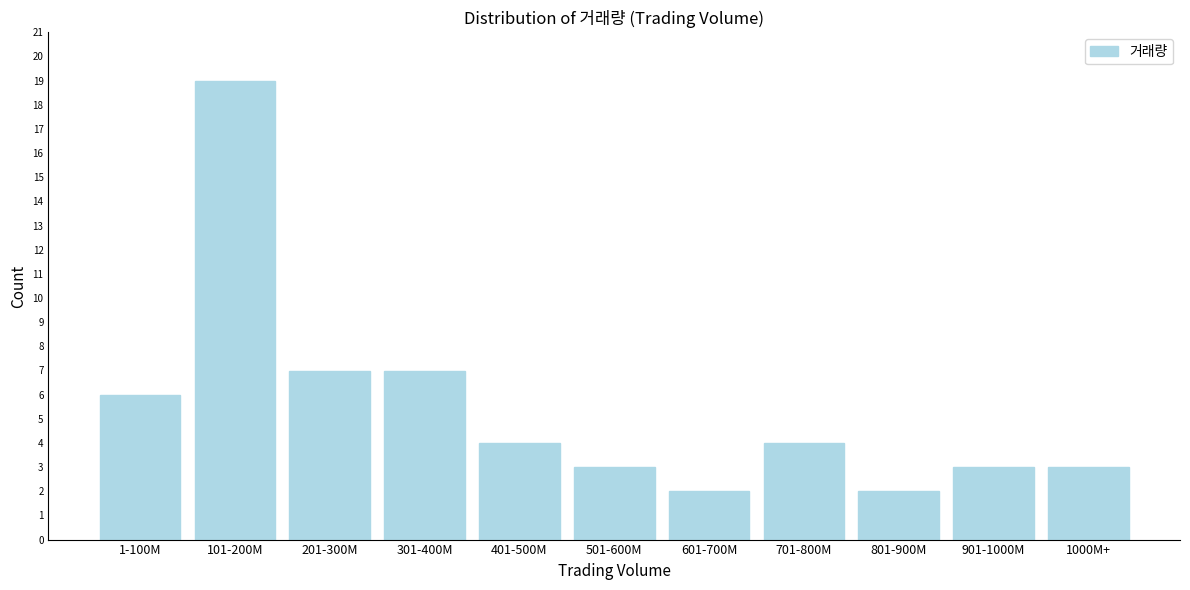

Reading right to left, transcribe all the data shown in this chart.

1000M+=3	901-1000M=3	801-900M=2	701-800M=4	601-700M=2	501-600M=3	401-500M=4	301-400M=7	201-300M=7	101-200M=19	1-100M=6